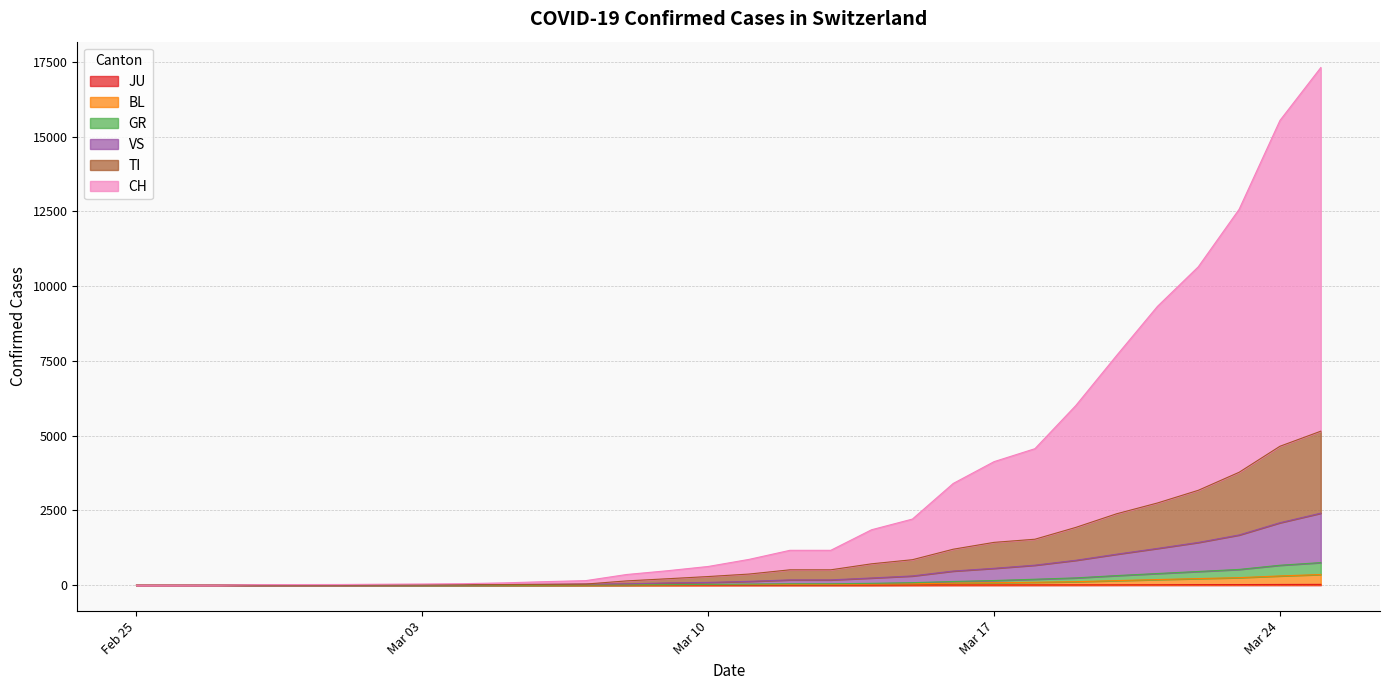

Reading left to right, list all the values displayed in this chart.

CH: 0	1	2	13	15	16	22	27	36	56	90	114	214	268	337	491	652	652	1139	1359	2200	2700	3028	4075	5294	6575	7474	8795	10897	12161
TI: 0	0	0	0	0	0	0	0	0	0	0	0	98	140	197	244	337	337	474	543	730	868	868	1100	1352	1520	1744	2097	2557	2742
GR: 0	0	0	0	0	0	0	0	0	0	1	3	4	9	13	16	22	22	26	38	56	73	101	127	168	202	237	275	358	398
VS: 0	0	0	6	6	7	10	12	14	18	23	30	35	57	65	91	130	130	179	225	350	408	470	588	715	839	971	1152	1422	1653
JU: 0	0	1	1	1	1	1	1	1	1	1	2	3	3	3	5	5	5	5	8	10	11	12	13	14	16	21	22	26	29
BL: 0	0	0	0	1	1	1	1	2	4	5	5	5	8	13	18	22	22	33	40	59	74	88	106	141	174	202	232	285	330